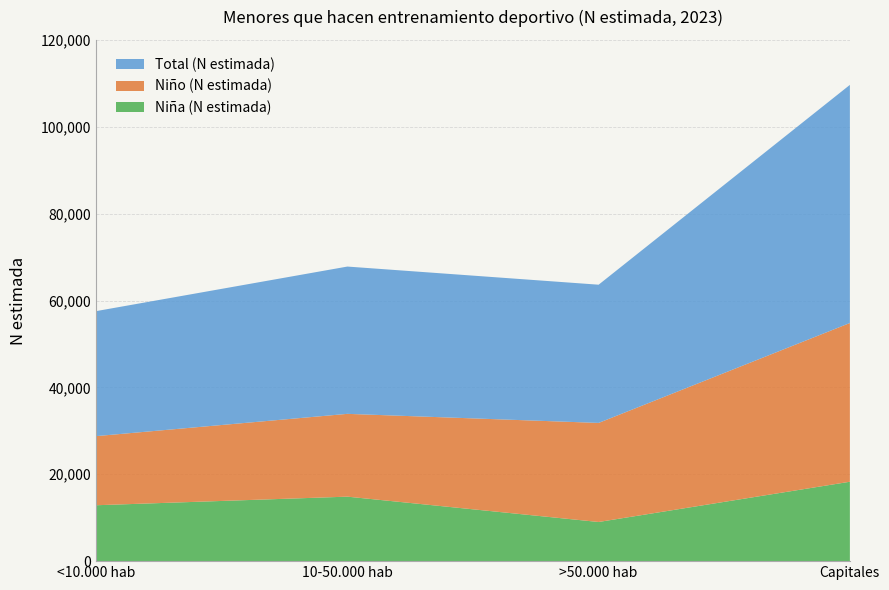

Reading left to right, extract all data points from this chart.

Niña (N estimada): 12868	14847	9014	18279
Niño (N estimada): 15911	19061	22806	36541
Total (N estimada): 28780	33908	31820	54820